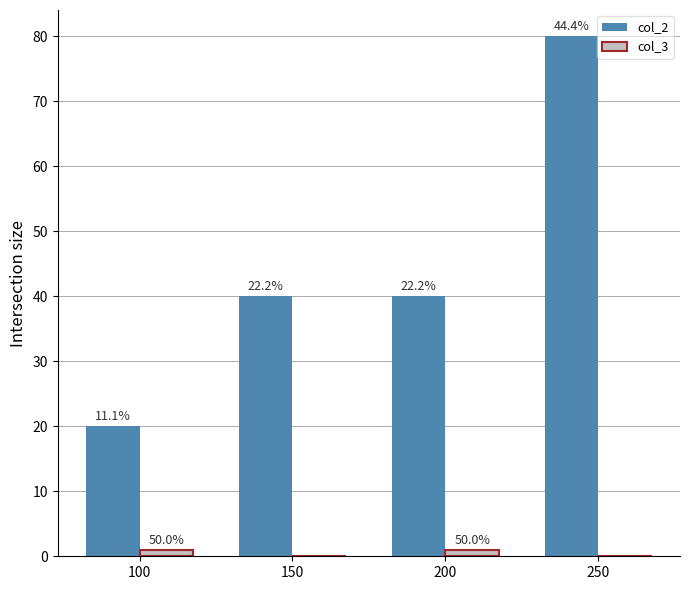

The col_2 series shows 40 at 200. True or false?

True